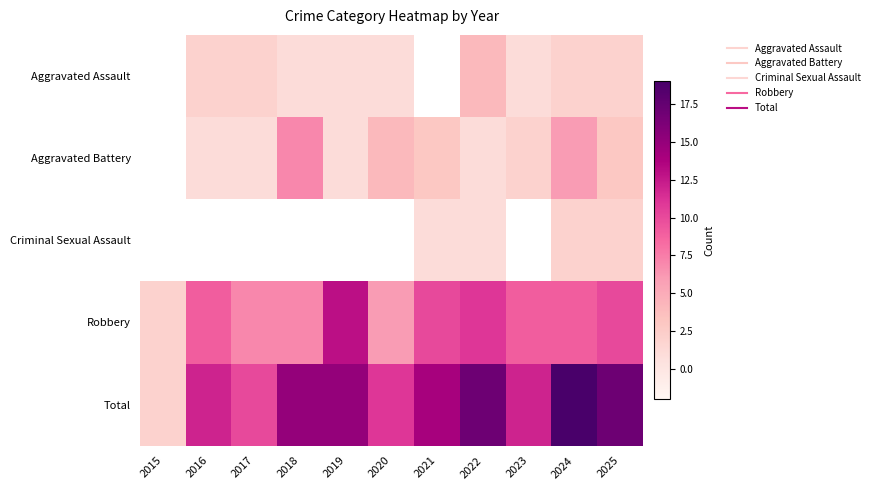

What is the difference between the maximum and second lowest values in the Total series?

9.0